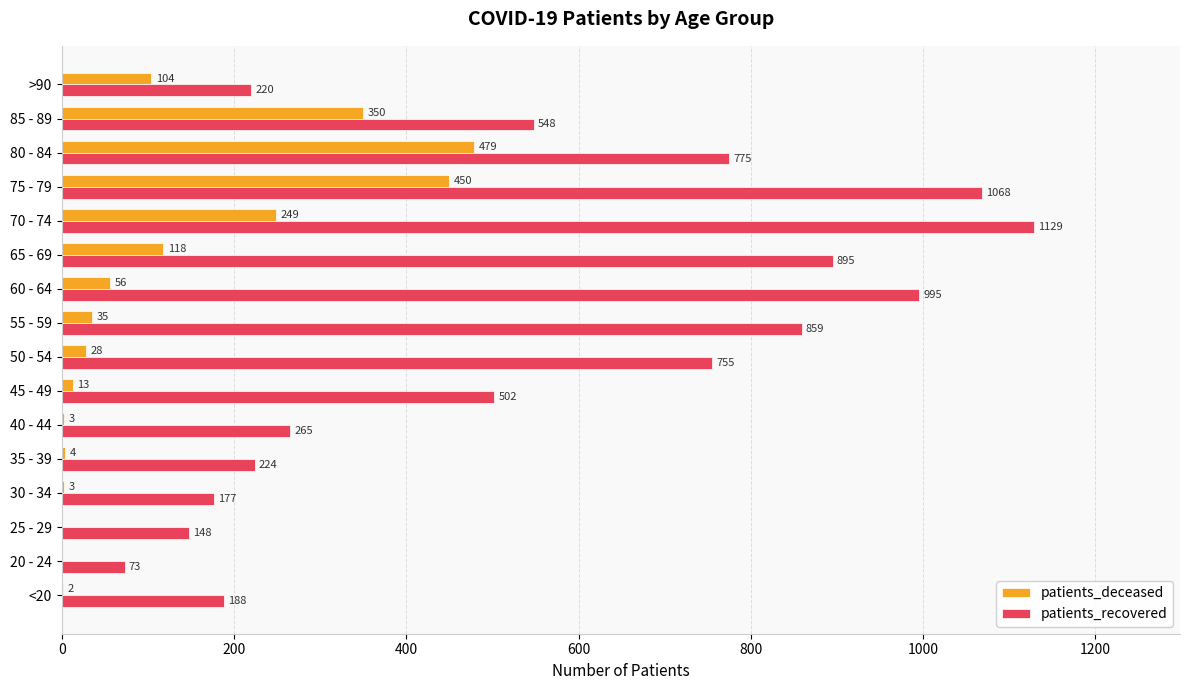

At which label is patients_deceased closest to 239?

70 - 74